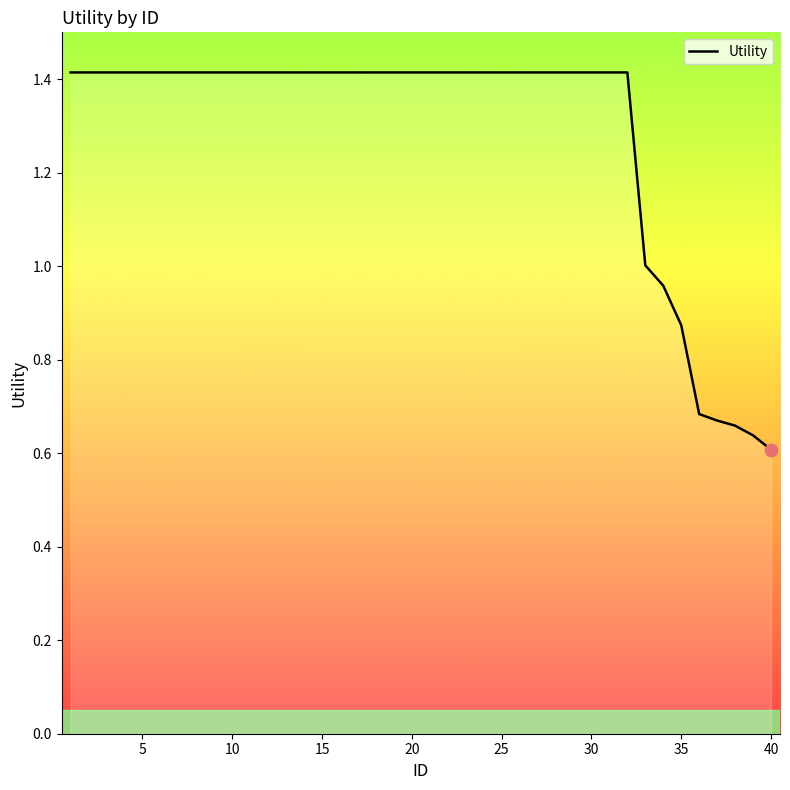

What is the greatest value displayed?

1.4